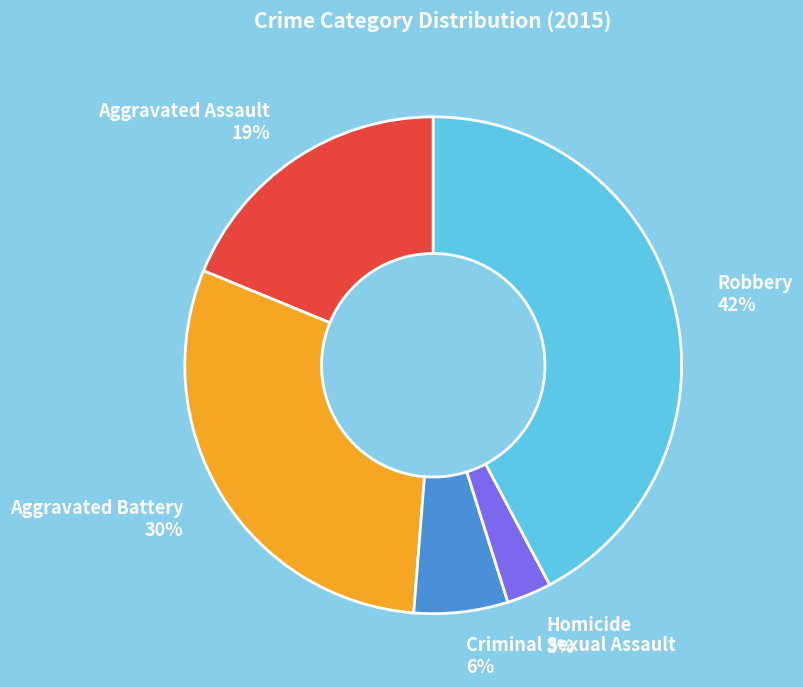

Which category has the biggest portion of the pie?

Robbery